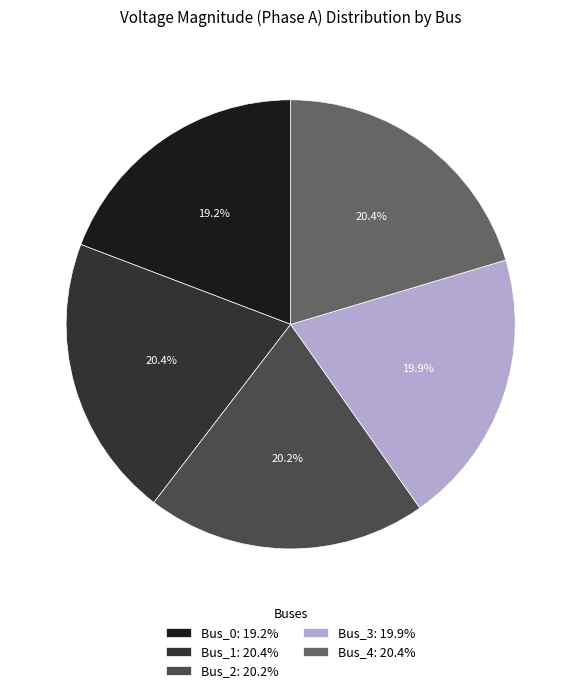

To the nearest percent, what is the difference between the largest and smallest slice percentages?

1%